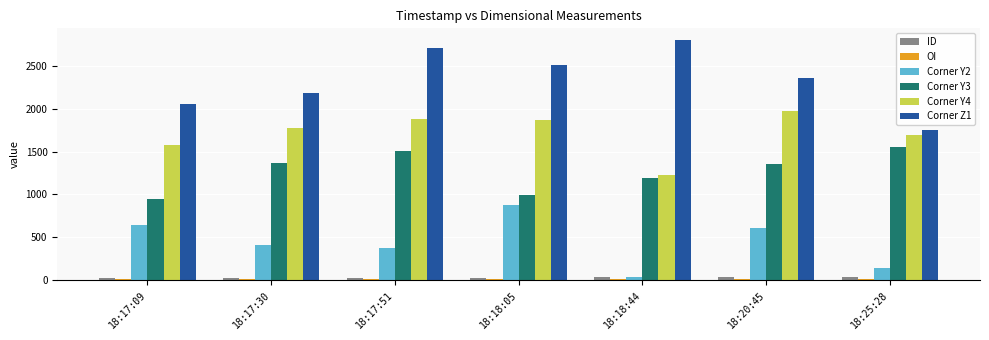

Between 18:17:09 and 18:18:05, which series saw the biggest shift?

Corner Z1